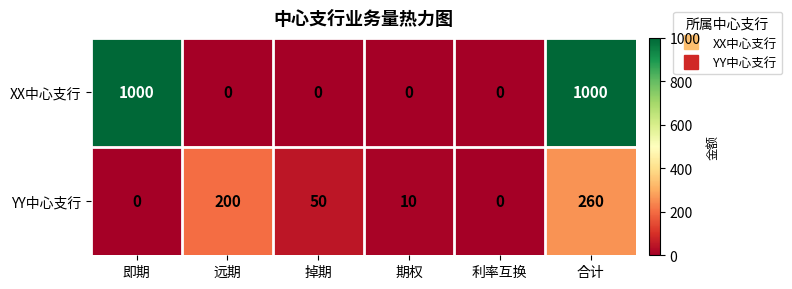

Which series has the widest spread of values?

XX中心支行